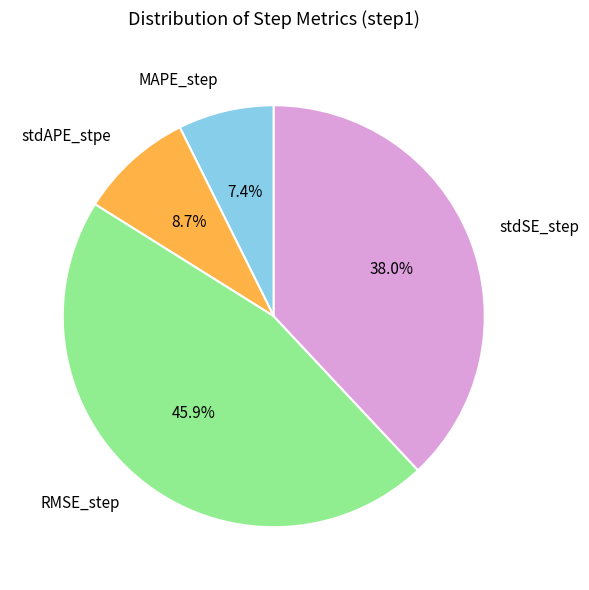

Which category has the smallest portion of the pie?

MAPE_step